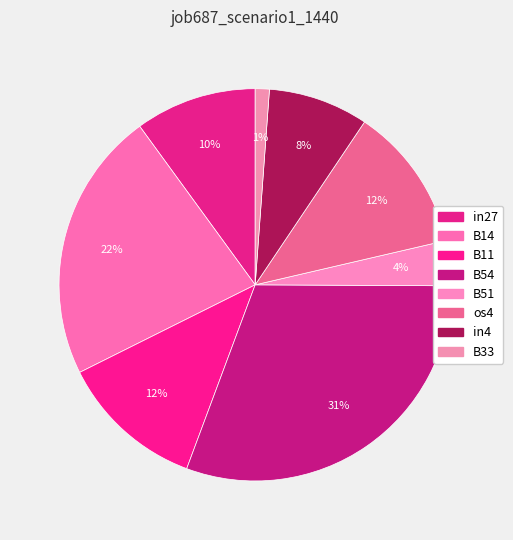

Is B11 the majority of the pie?

No